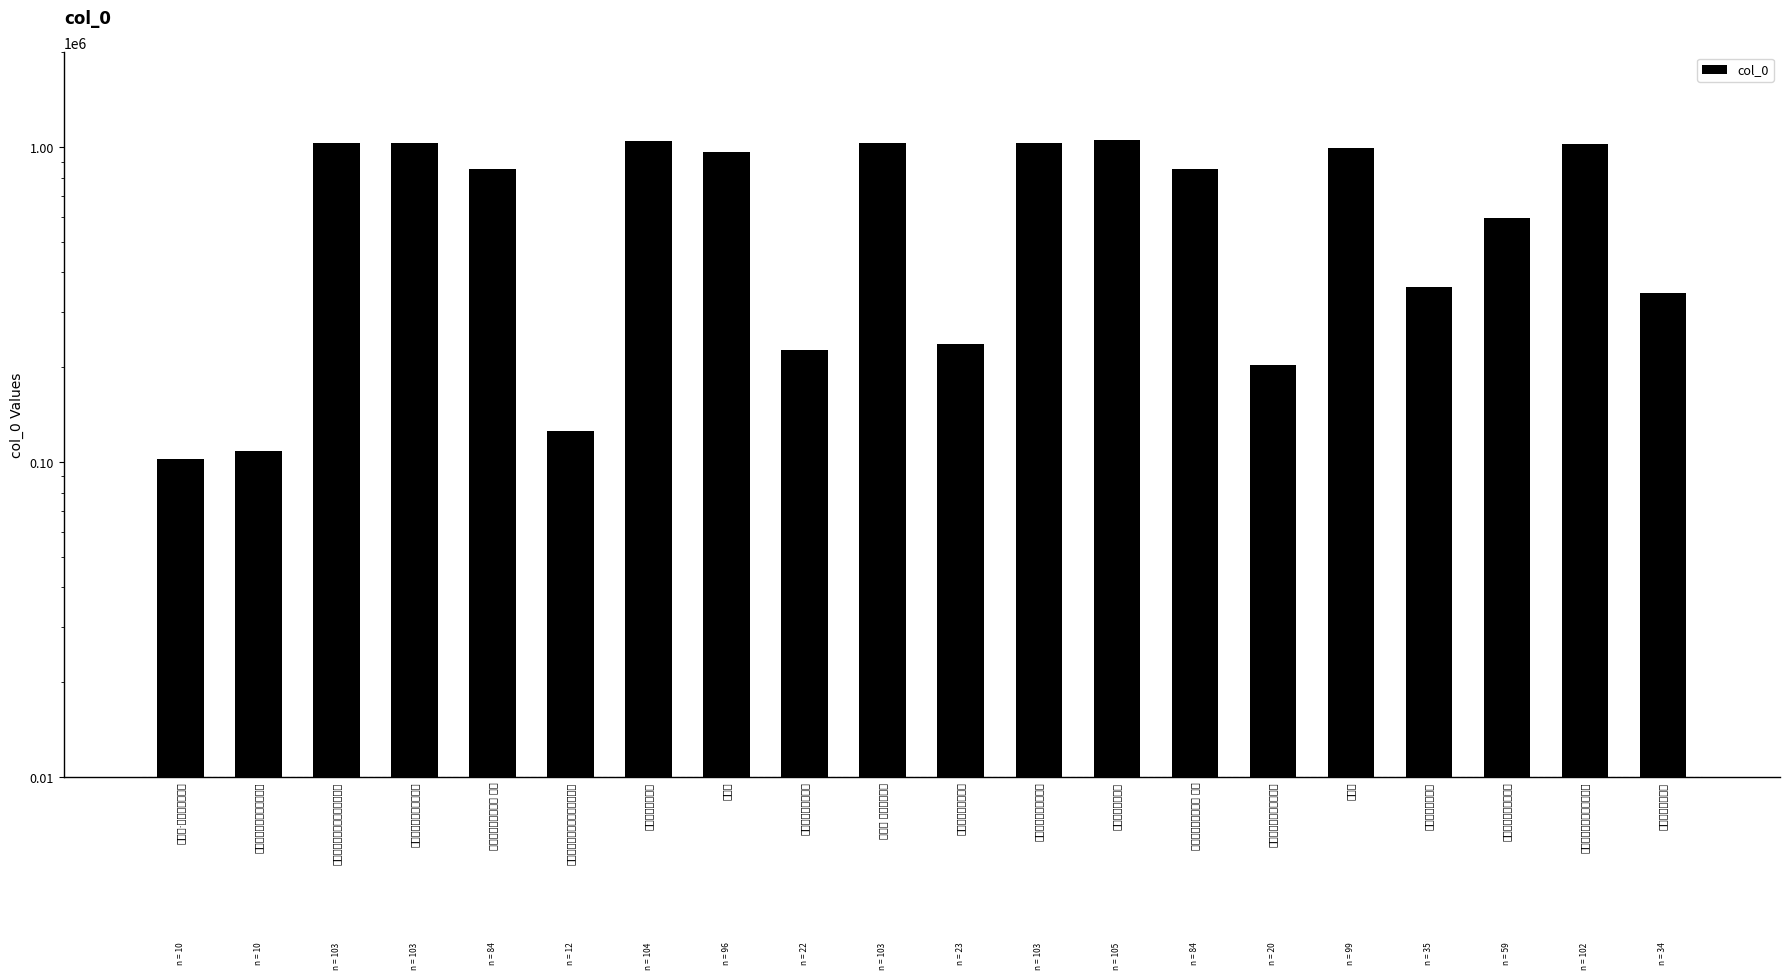

List the labels in order of value, largest first.

雷击南剑州谯门柱, 留题南剑州延平阁, 南乡子 题南剑州妓馆, 上元至南剑州大雨寄泉州许通判, 南剑州芋阳铺见腊月桃花, 过南剑州芋阳铺见桃花, 南剑州伏虎岩请师开山请赞, 南剑州, 南剑州, 送汤东涧出守南剑州 其一, 送汤东涧出守南剑州 其二, 登南剑州城楼怀陈广文, 雷击南剑州谯门柱, 留题南剑州延平阁, 送汤东涧出守南剑州, 送黄秘校南剑州司法, 南剑州芋阳舖见腊月桃花, 上元至南剑州大雨寄泉州许通判, 送福州谢学正无疑归南剑州, 南剑州·化成丹碧出鳌头